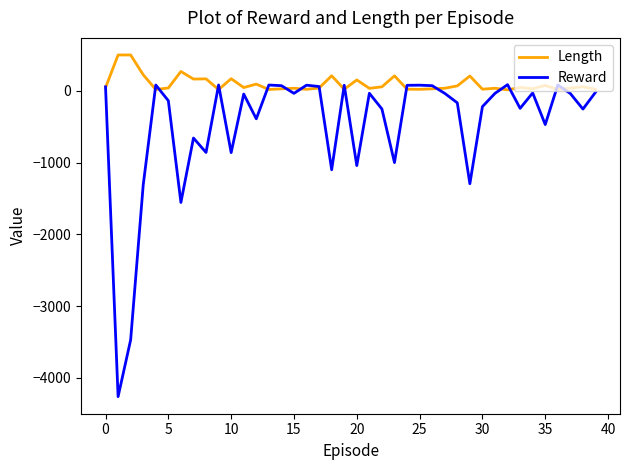

Which series has the largest total across all categories?

Length